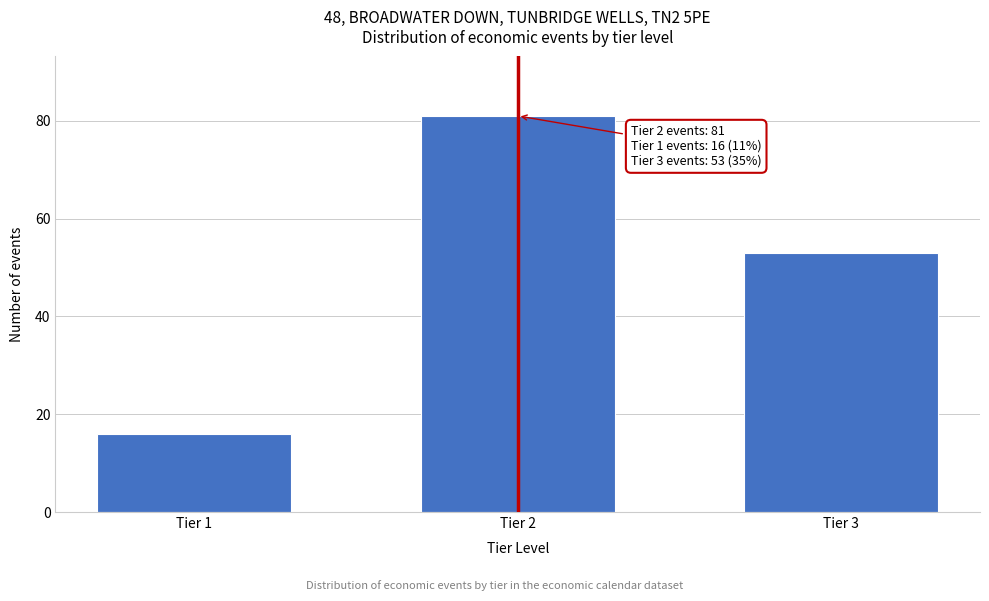

Reading left to right, transcribe all the data shown in this chart.

Tier 1=16	Tier 2=81	Tier 3=53